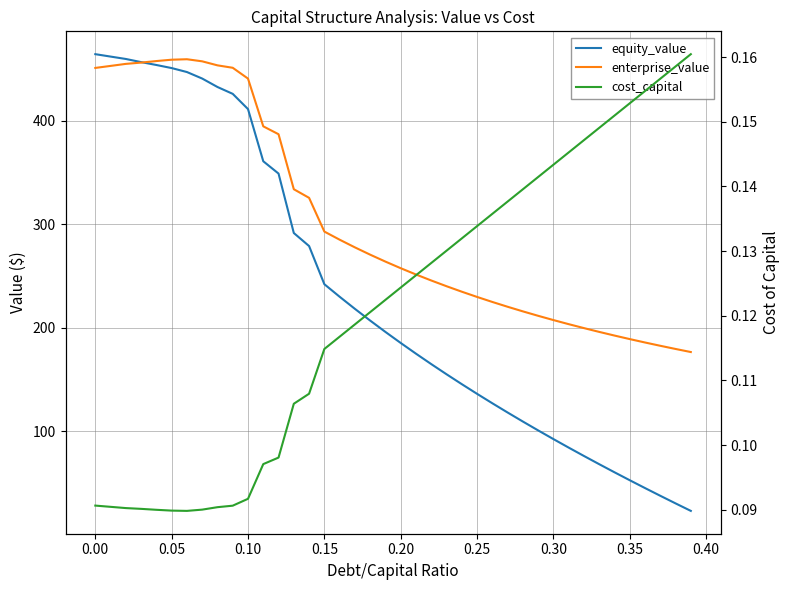

True or false: cost_capital and equity_value intersect in this chart.

False